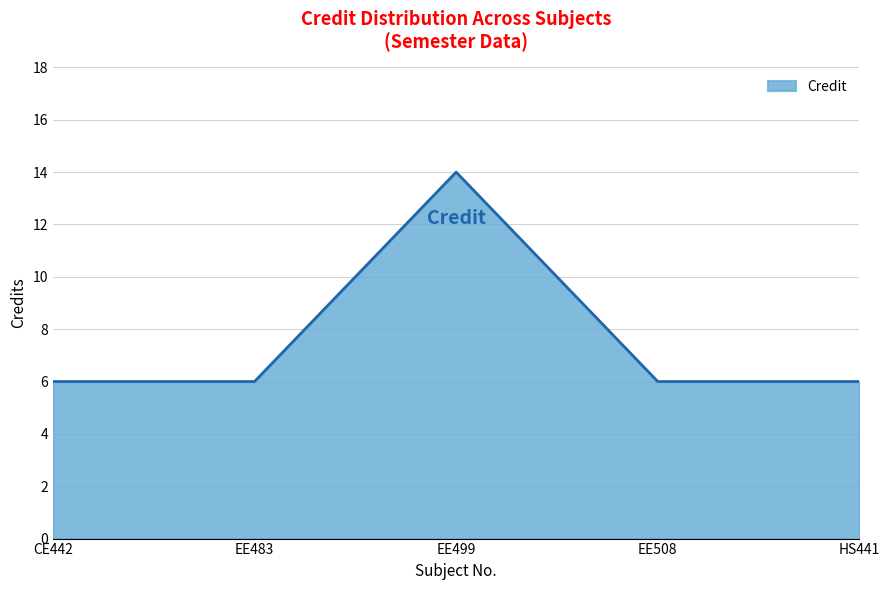

What position from the right is HS441?

1